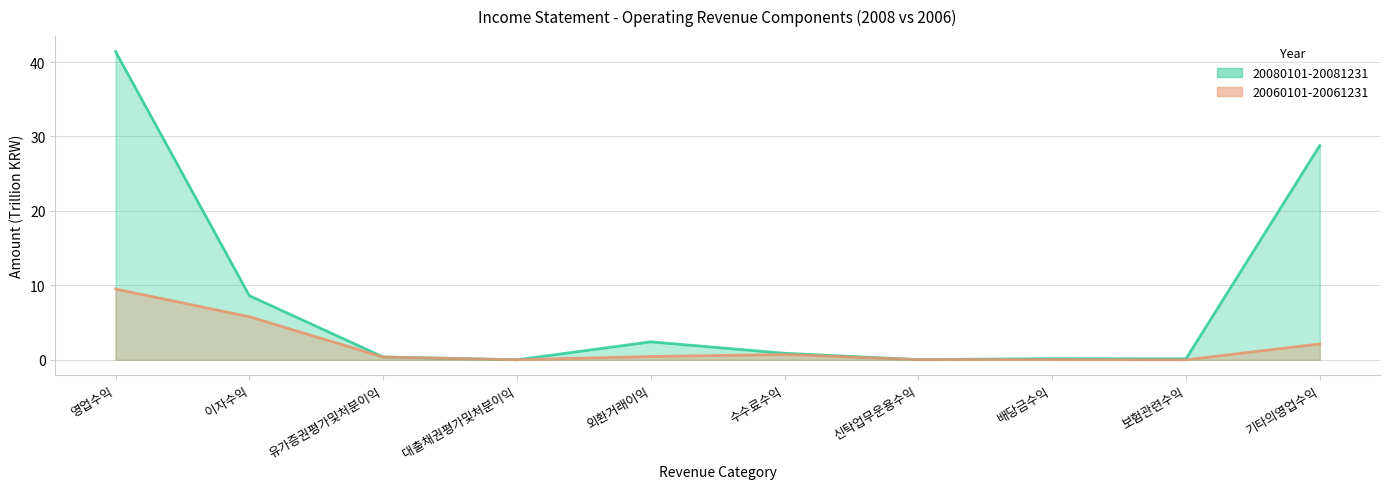

Between which two adjacent categories do 20080101-20081231 and 20060101-20061231 first intersect?

유가증권평가및처분이익 and 대출채권평가및처분이익